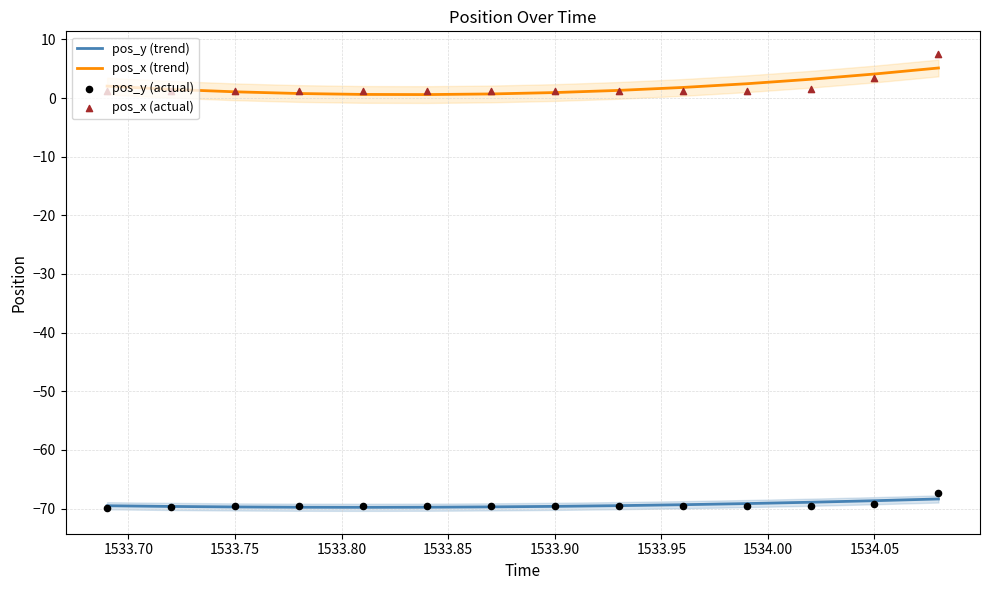

Which series contains the lowest Y value?

pos_y (actual)